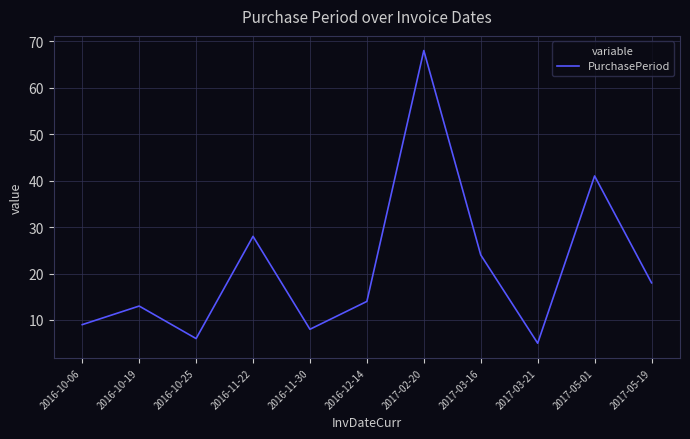

What is the difference between the maximum and minimum values?

63